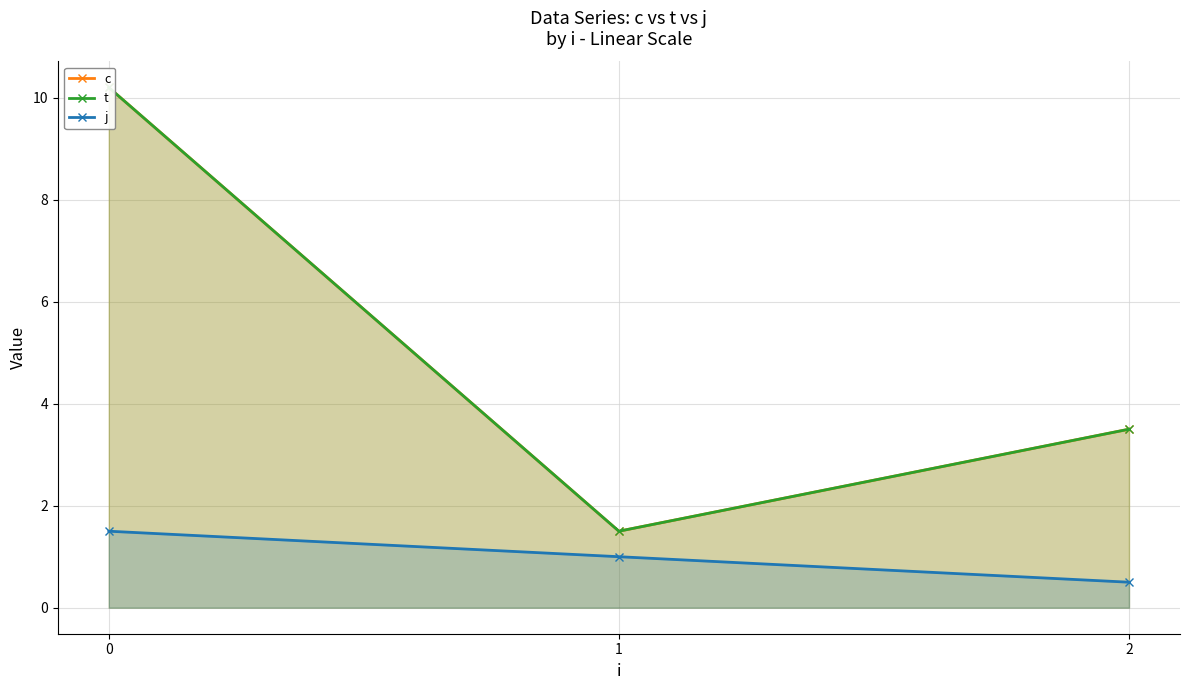

Rank the categories by c value from lowest to highest.

1, 2, 0